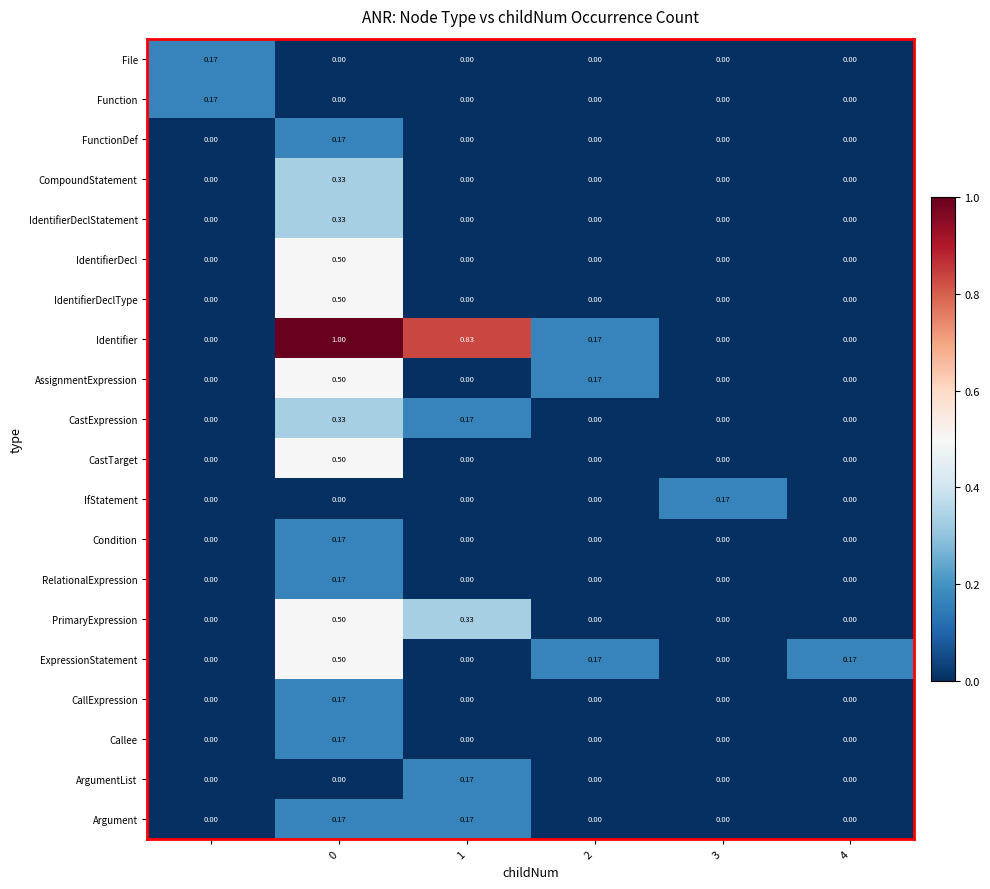

Which series has the largest range (max minus min)?

Identifier